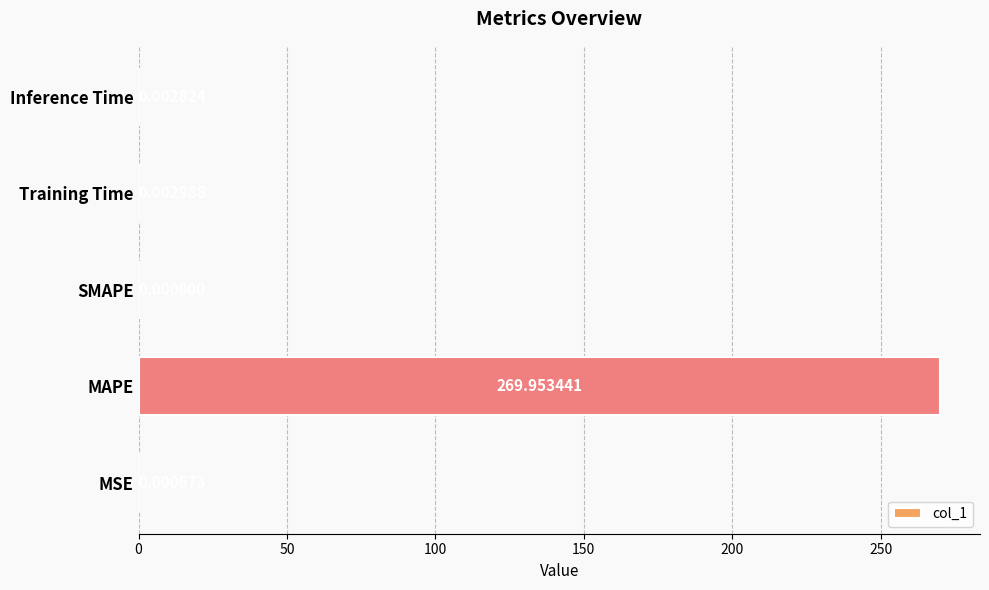

At which category does the chart reach its peak across all series?

MAPE